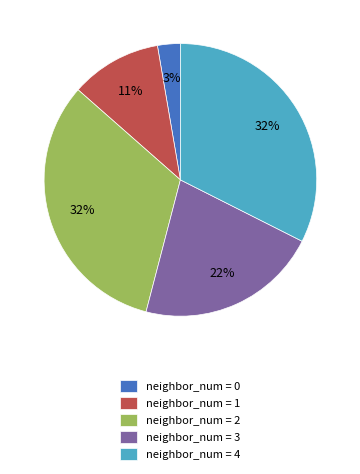

How many segments does this pie chart have?

5